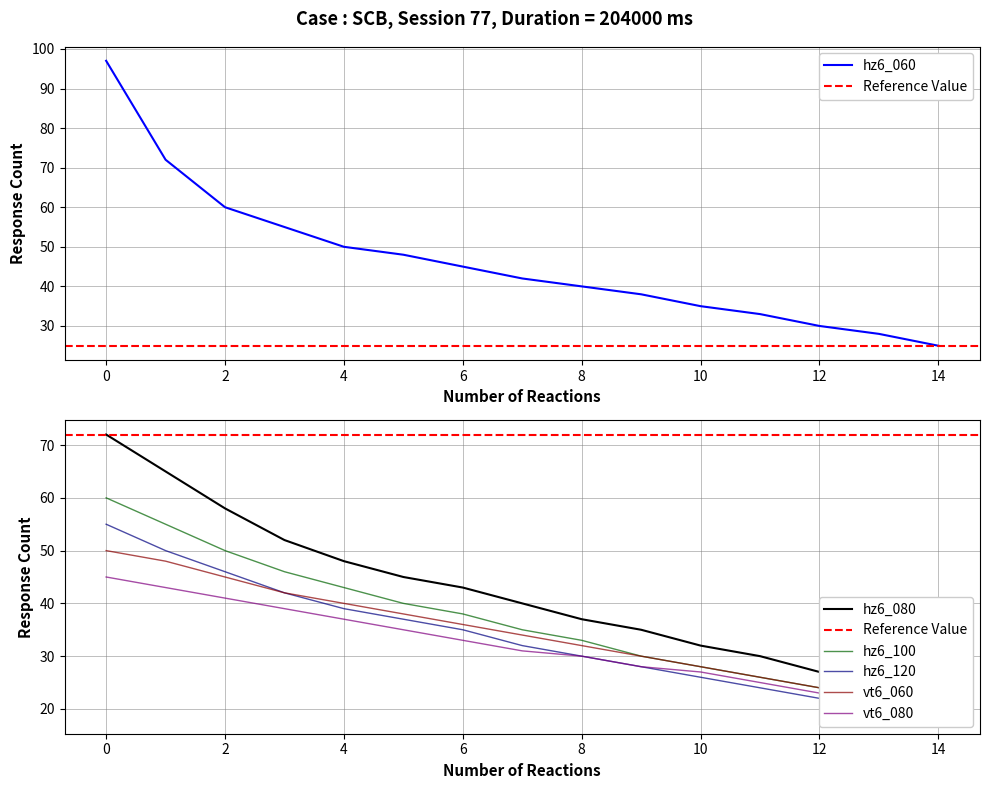

Reading left to right, list all the values displayed in this chart.

hz6_060: 97	72	60	55	50	48	45	42	40	38	35	33	30	28	25
hz6_080: 72	65	58	52	48	45	43	40	37	35	32	30	27	25	22
hz6_100: 60	55	50	46	43	40	38	35	33	30	28	26	24	22	20
hz6_120: 55	50	46	42	39	37	35	32	30	28	26	24	22	20	18
vt6_060: 50	48	45	42	40	38	36	34	32	30	28	26	24	22	20
vt6_080: 45	43	41	39	37	35	33	31	30	28	27	25	23	22	20